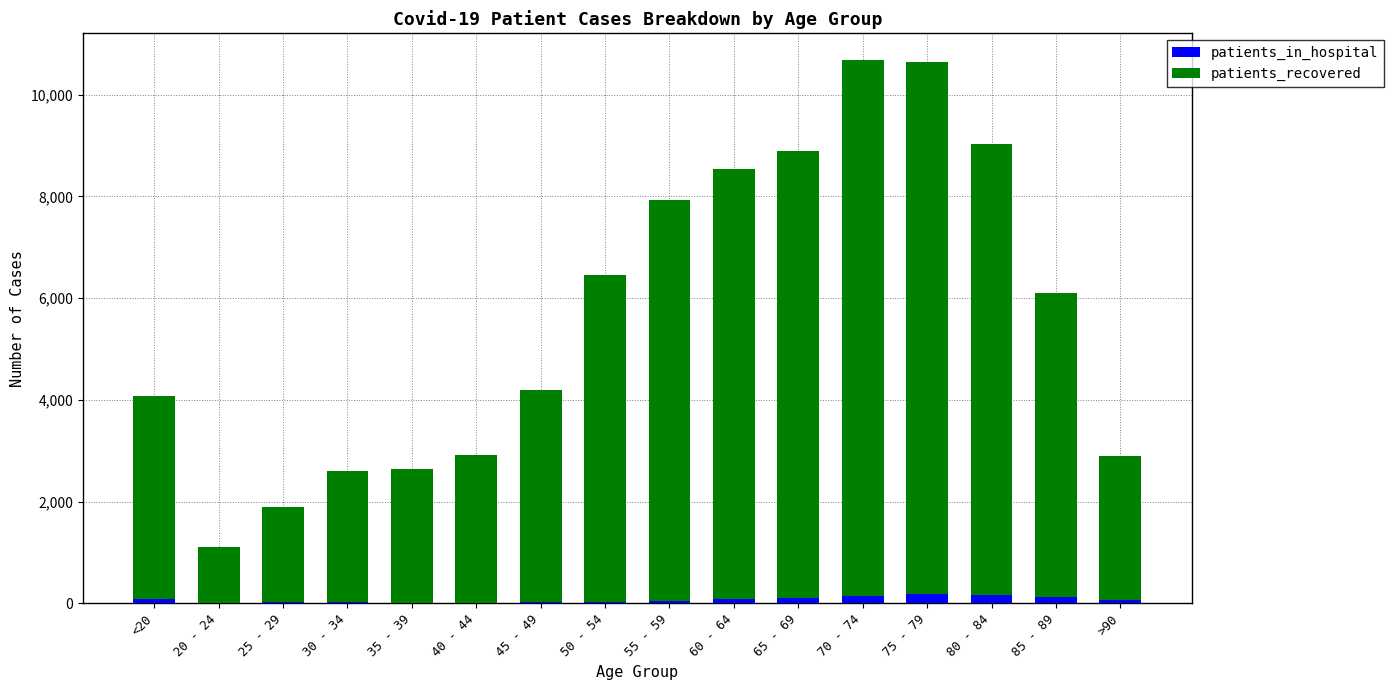

What is the sum of all patients_in_hospital values?

1177